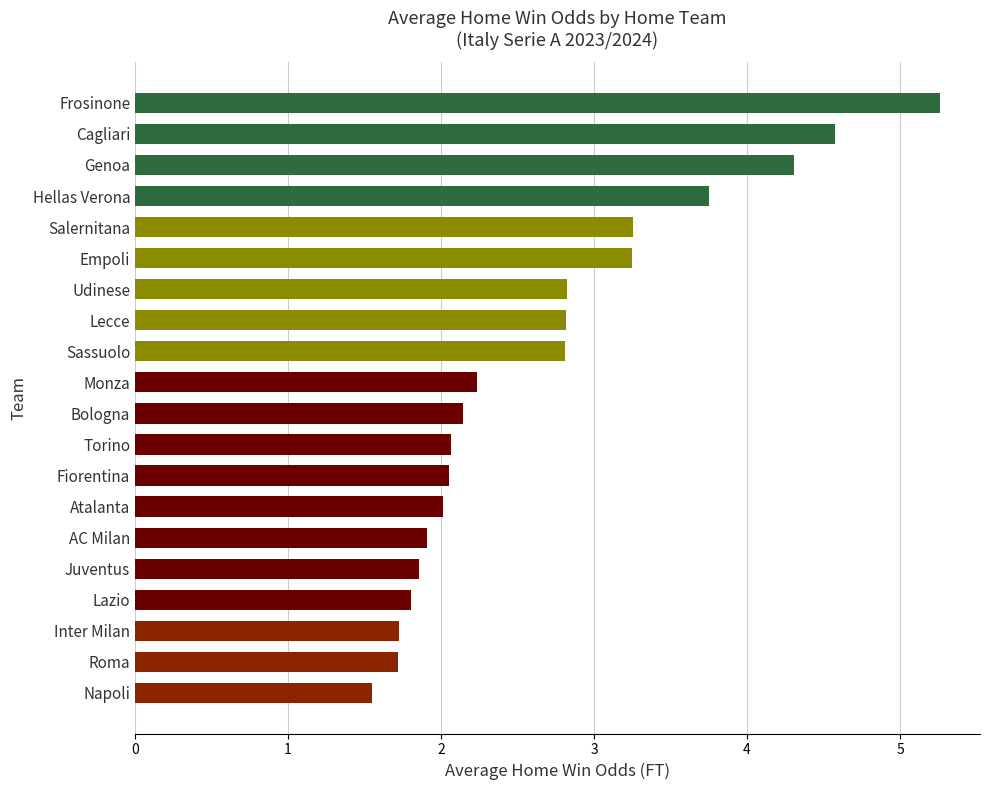

Approximately how many times larger is the value at Lecce compared to Bologna?

1.3